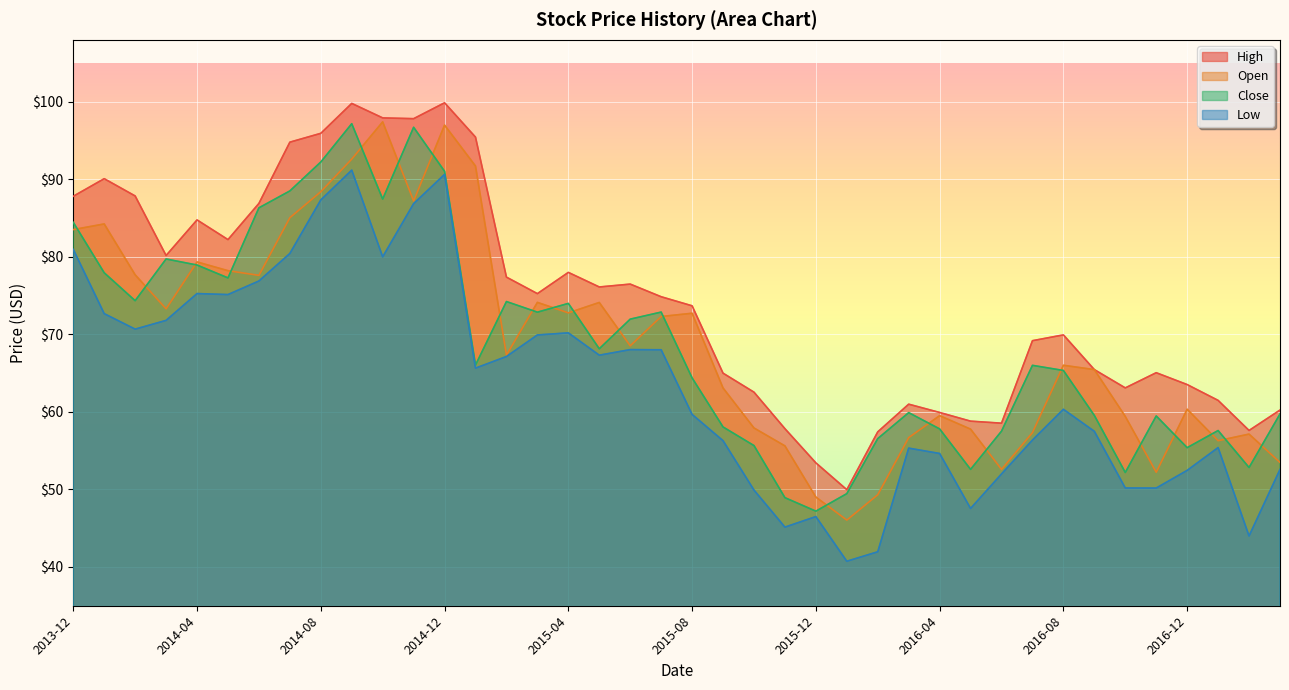

How many lines are shown in the chart?

4